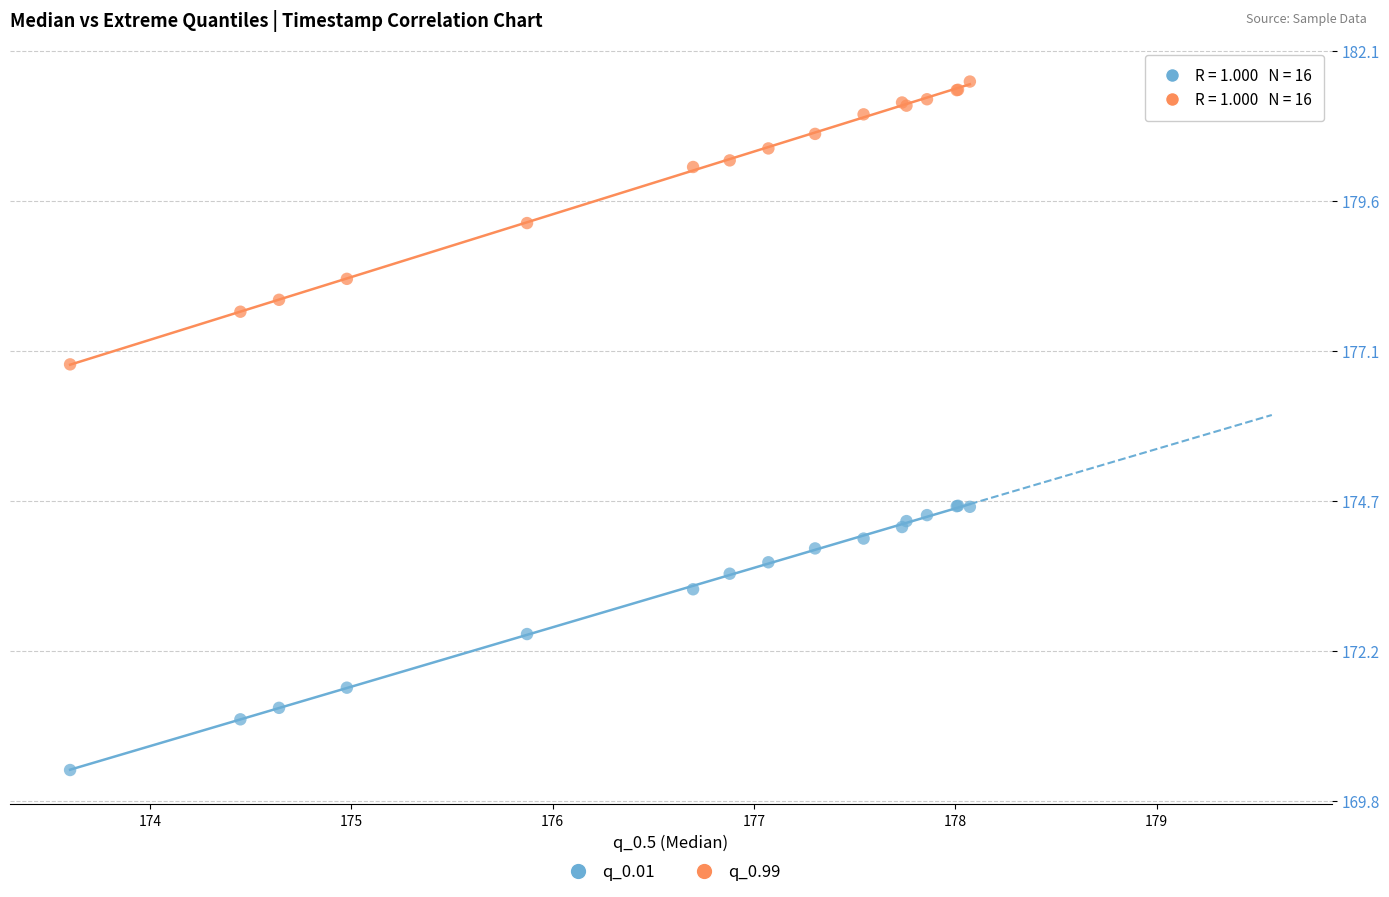

Which series reaches the minimum Y coordinate?

q_0.01